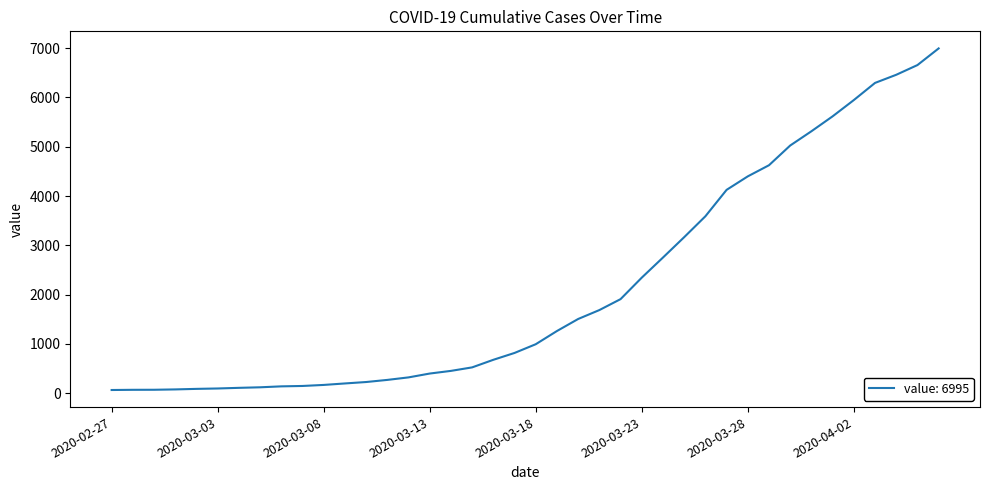

What is the sum of all values?

85677